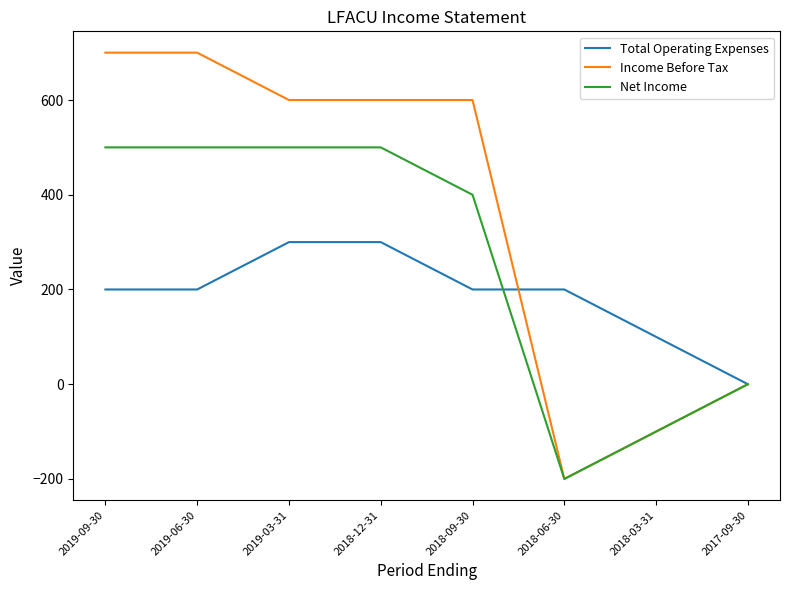

Which series has the largest range (max minus min)?

Income Before Tax